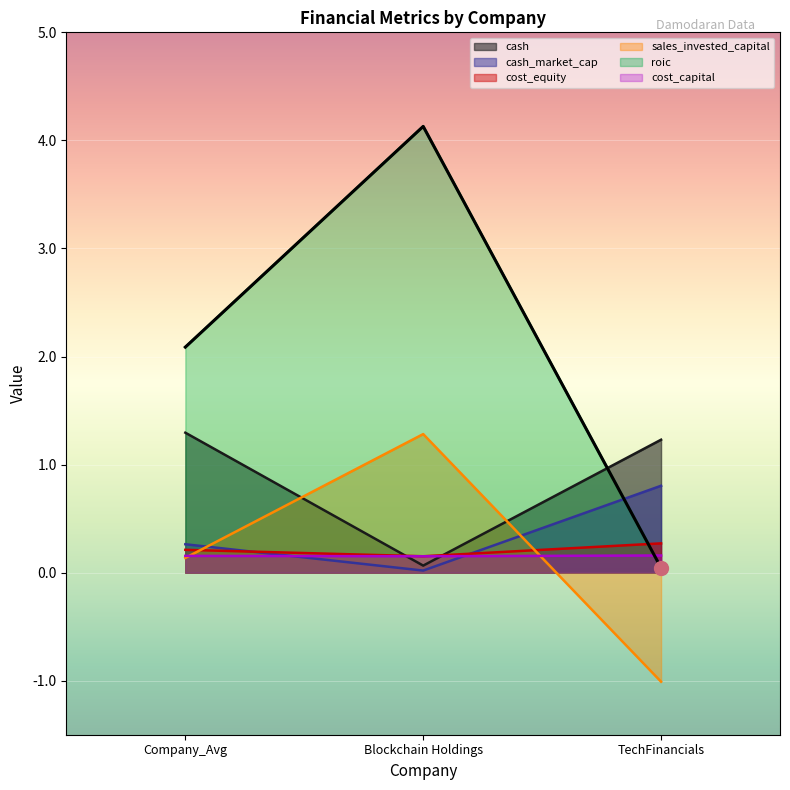

Rank the series at TechFinancials from highest to lowest value.

cash, cash_market_cap, cost_equity, cost_capital, roic, sales_invested_capital